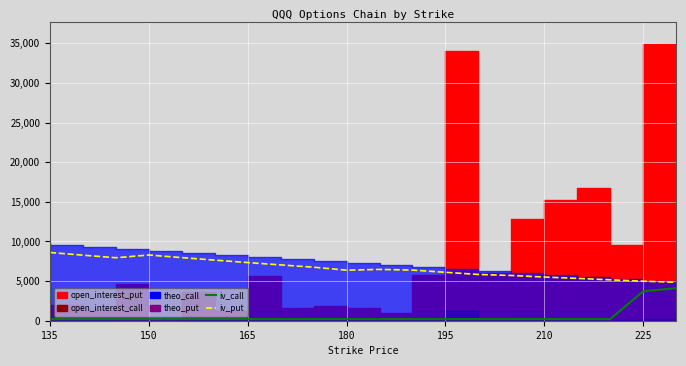

How many lines are shown in the chart?

2